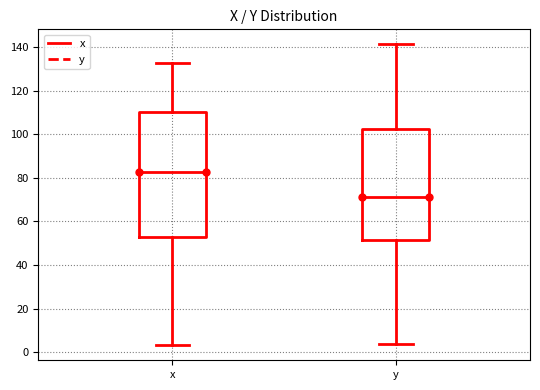

Where does the median line of the box for x sit on the y-axis? The values are not printed on the chart, so give them approximately, as read against the axis.

82